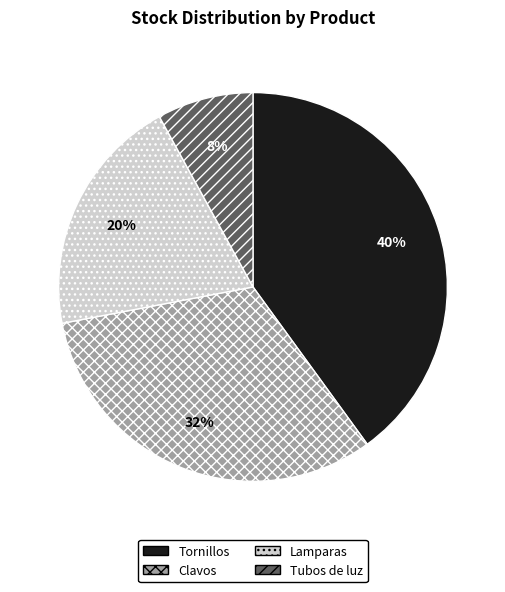

What is the ratio of the value at Tornillos to the value at Clavos?

1.2